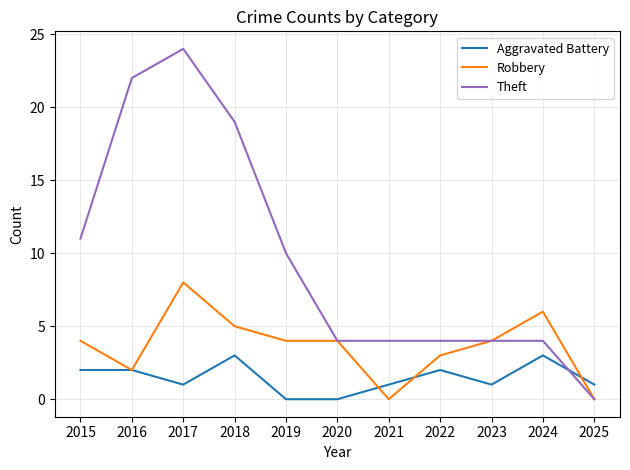

True or false: Theft and Aggravated Battery intersect in this chart.

True